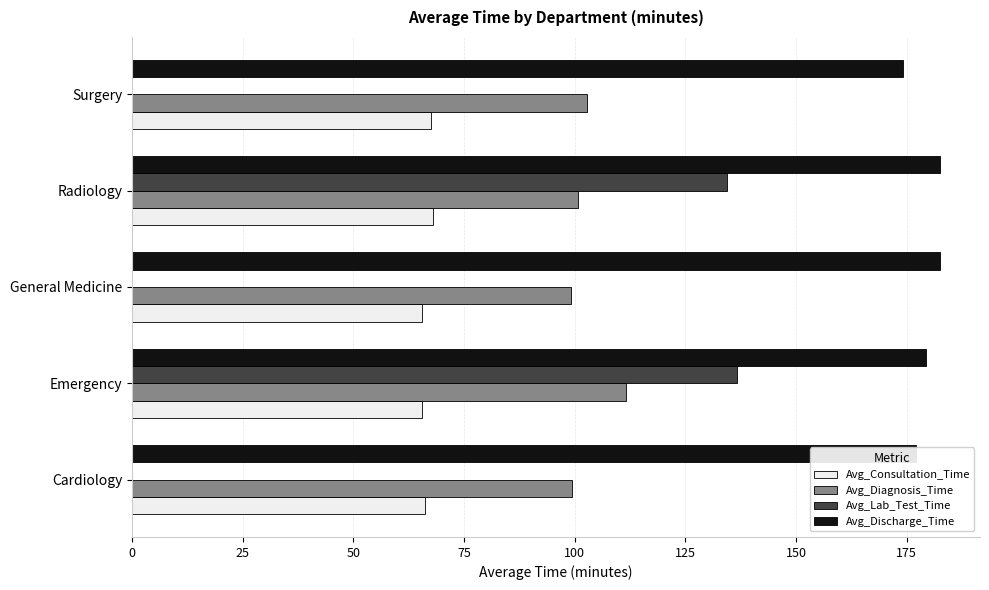

Is the value of Avg_Diagnosis_Time at General Medicine greater than the value of Avg_Lab_Test_Time at Cardiology?

Yes